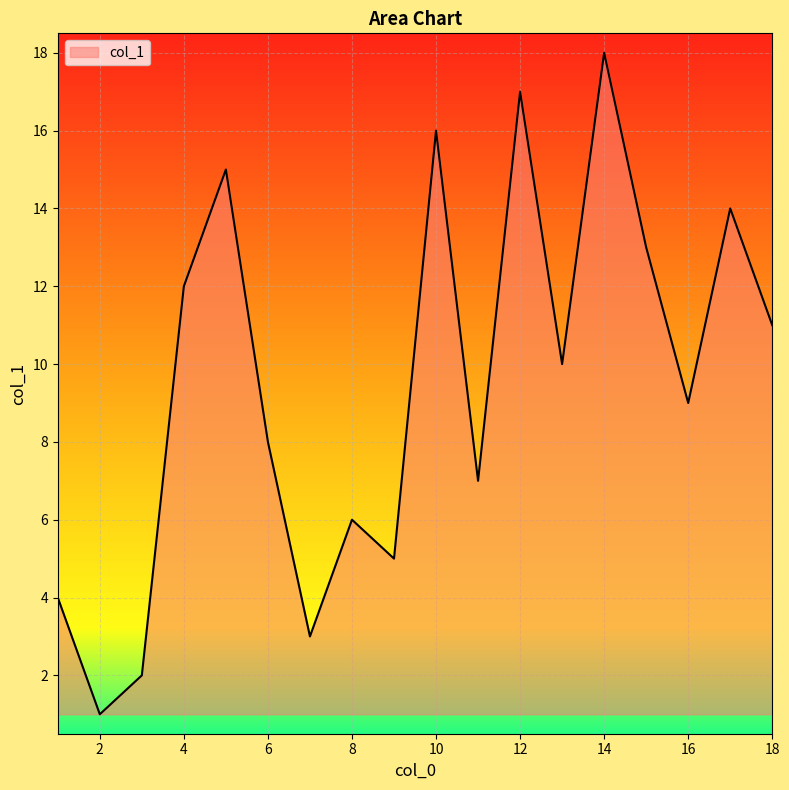

What is the minimum value shown in the chart?

1